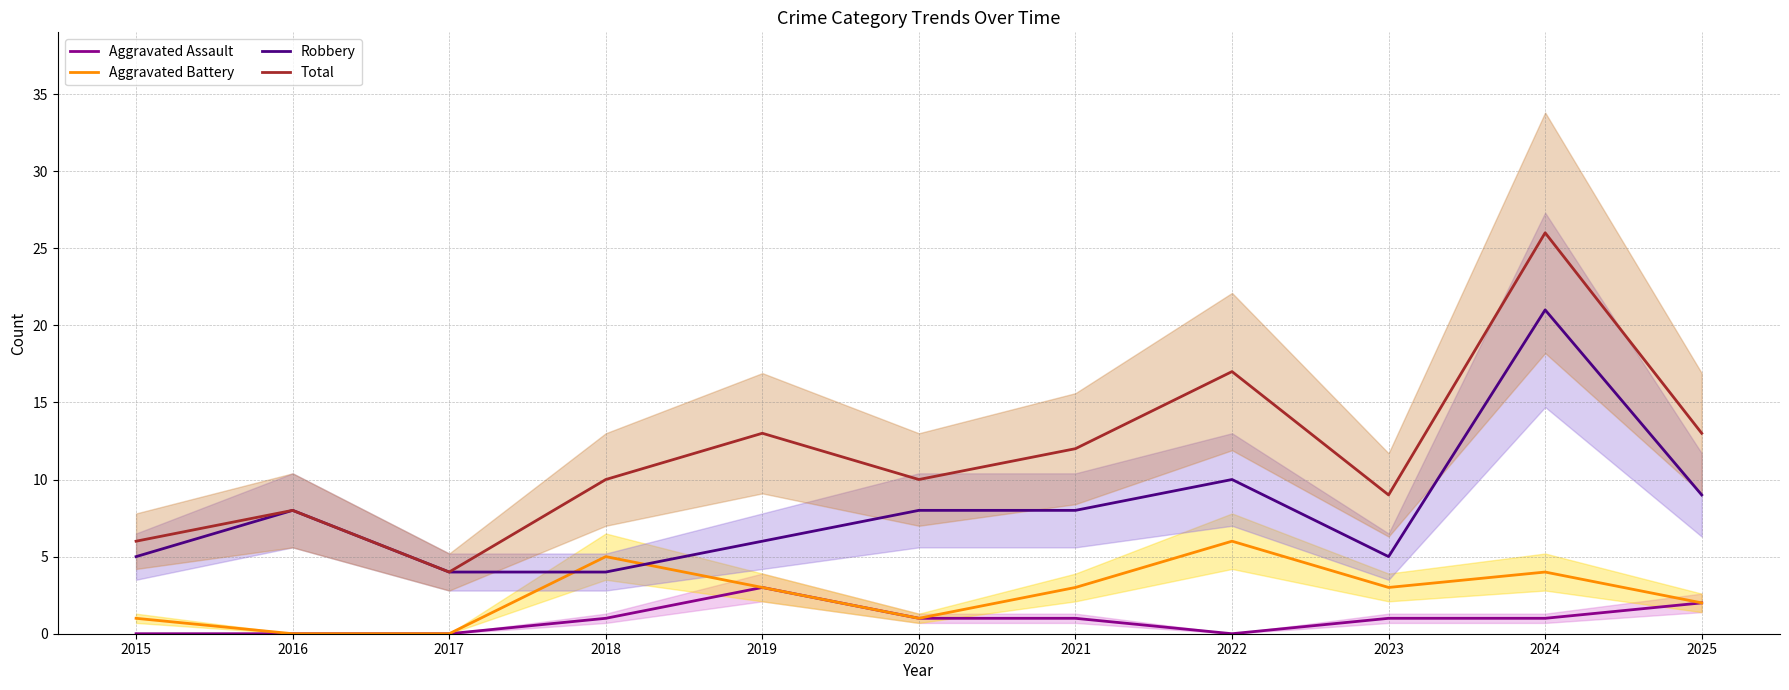

Is it true that Robbery equals 9 at 2025?

True